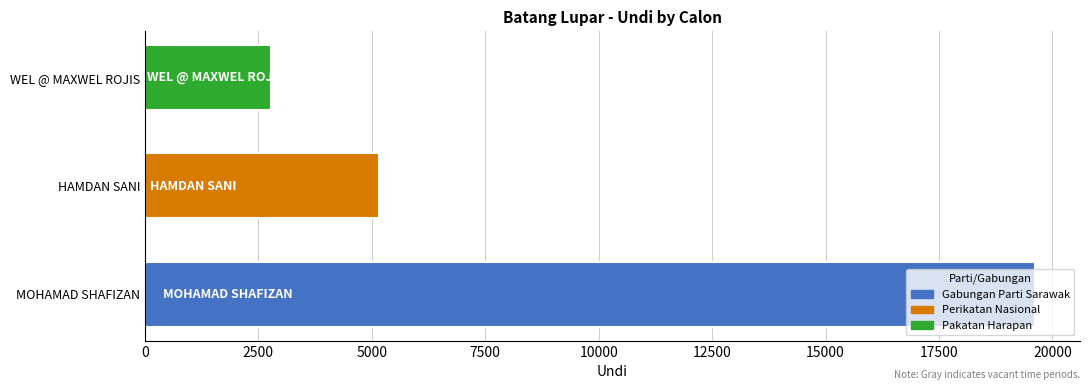

Are the bars horizontal?

Yes